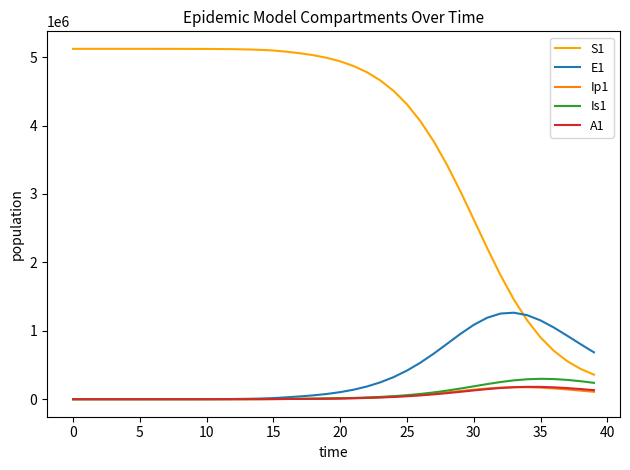

Which series has the largest total across all categories?

S1